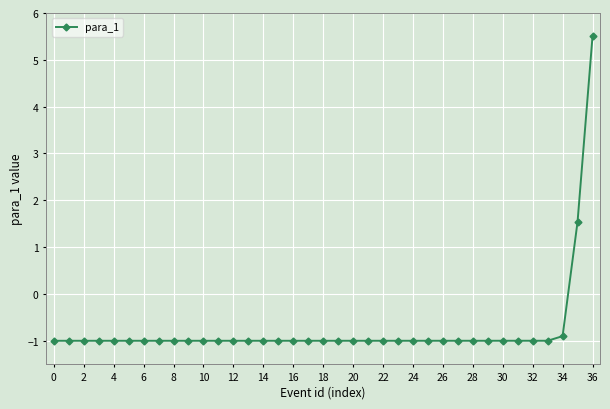

How many positive values are there?

2